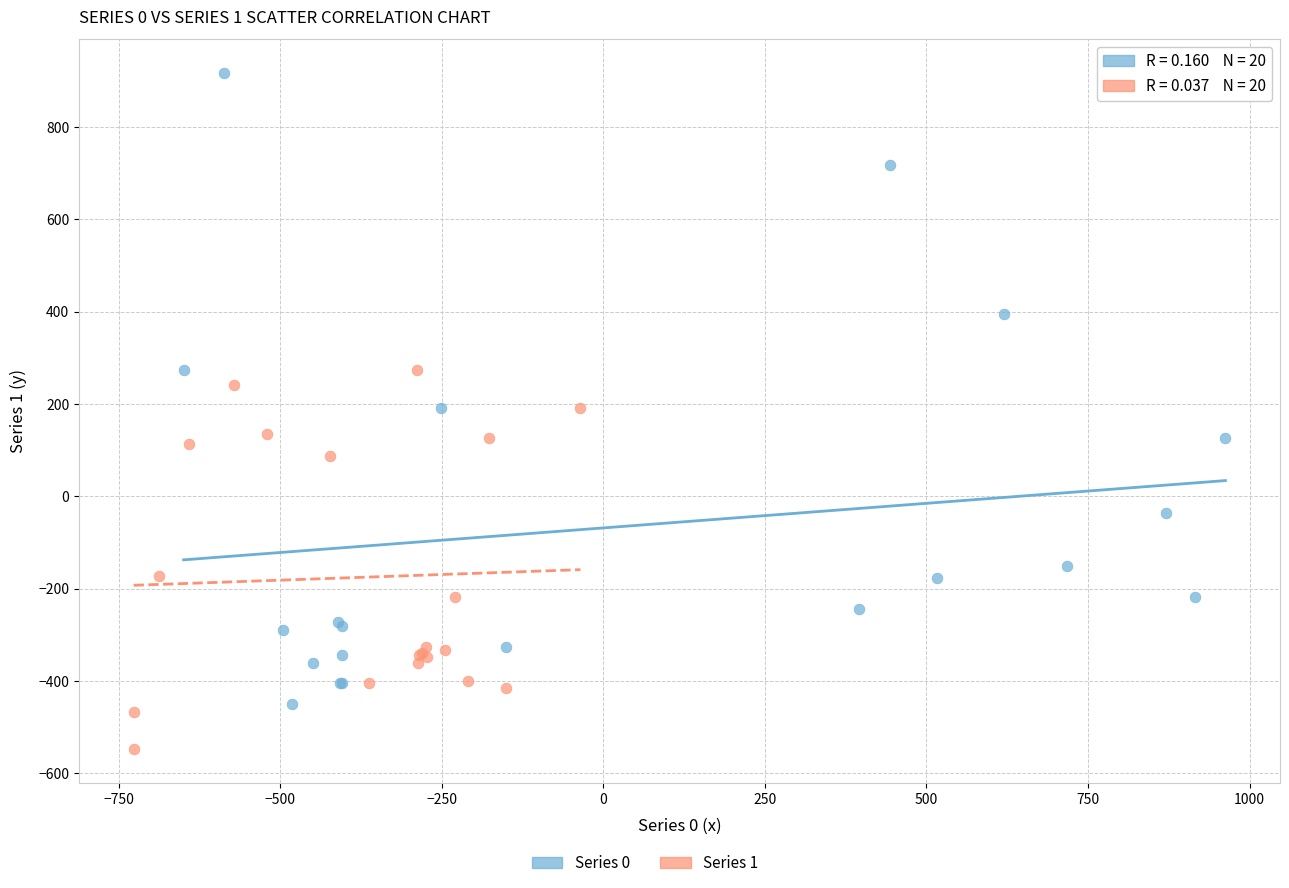

Which series contains the lowest Y value?

Series 1